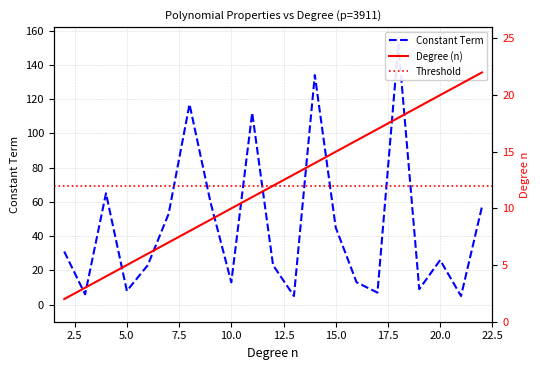

At how many categories does at least one series exceed 63?

5